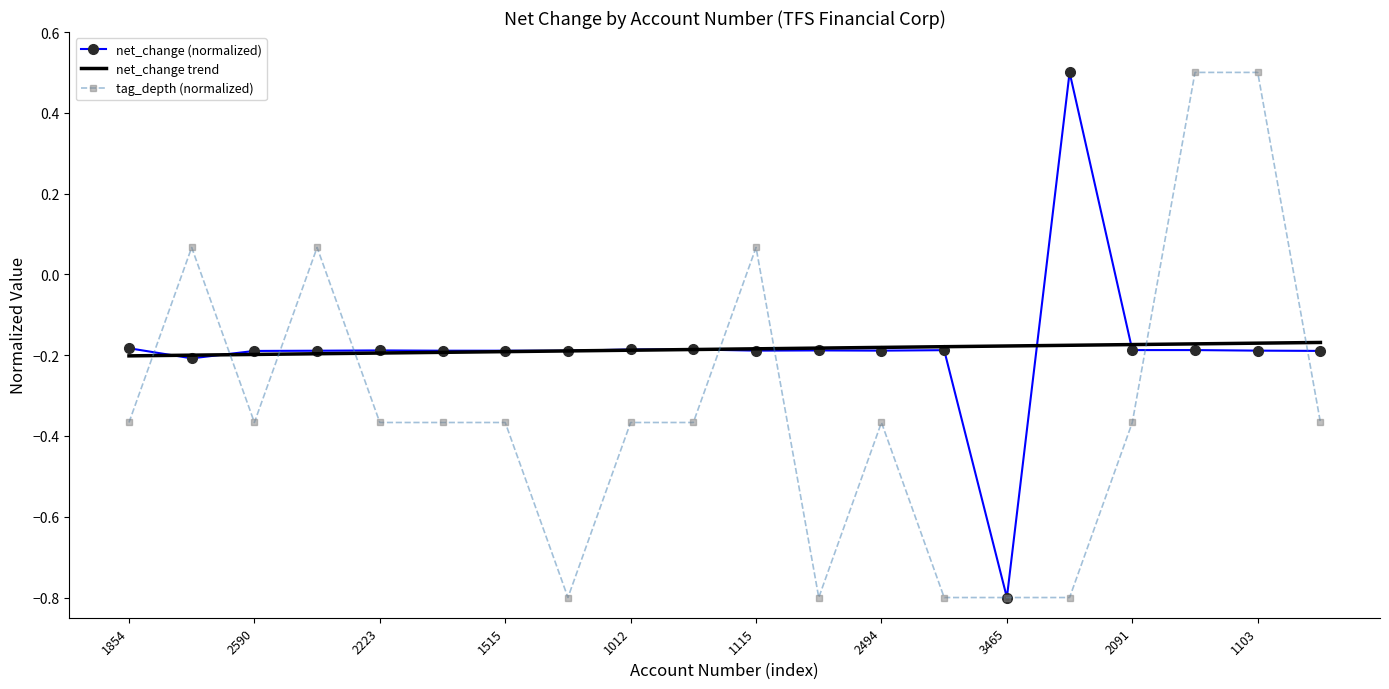

Count the net_change (normalized) values in the range 0 to 1.

1